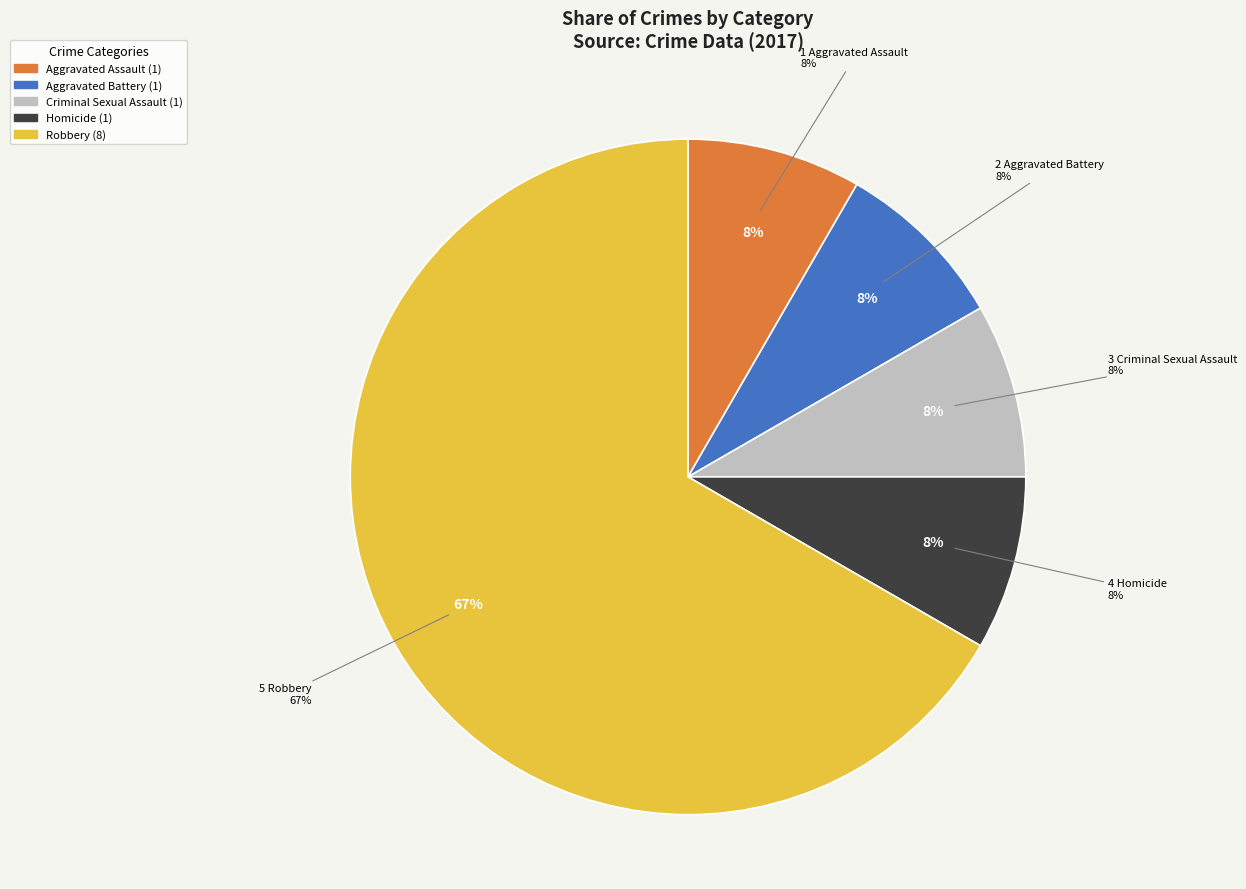

Is there any slice that represents more than half of the pie?

Yes